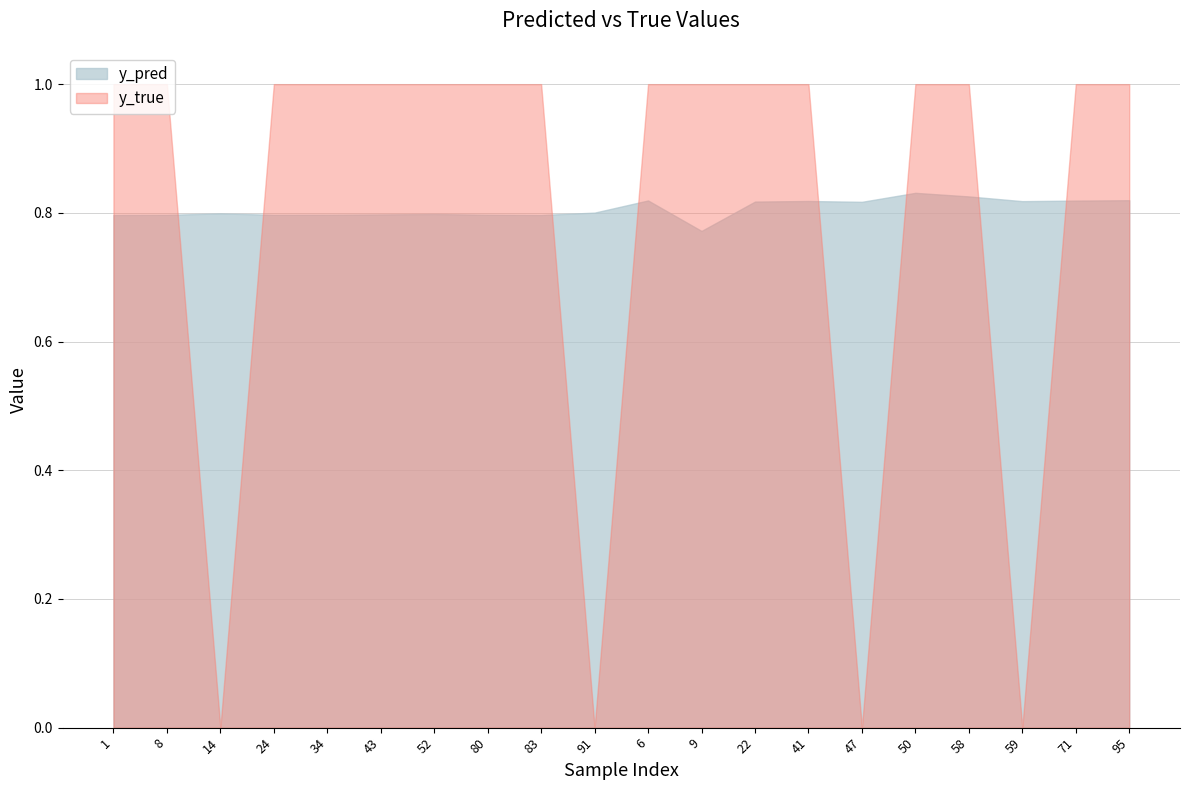

Count the y_true values in the range 1 to 2.

16